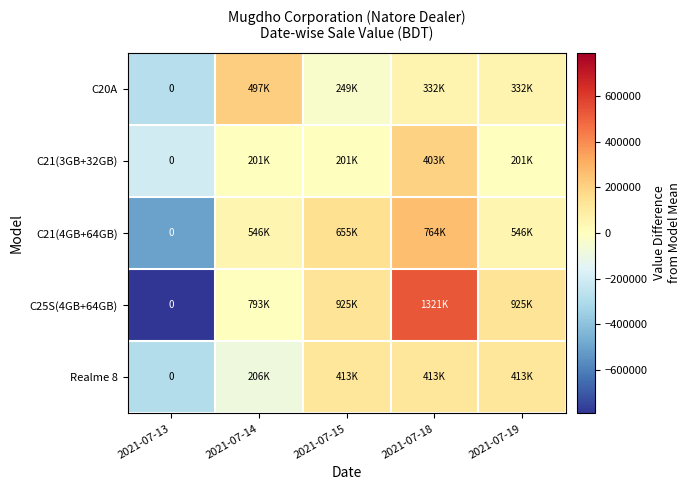

At which category does the chart reach its peak across all series?

2021-07-18